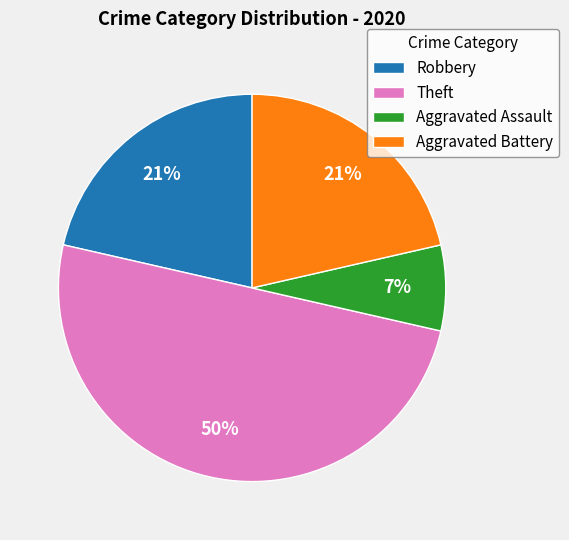

To the nearest percent, what is the difference between the largest and smallest slice percentages?

43%